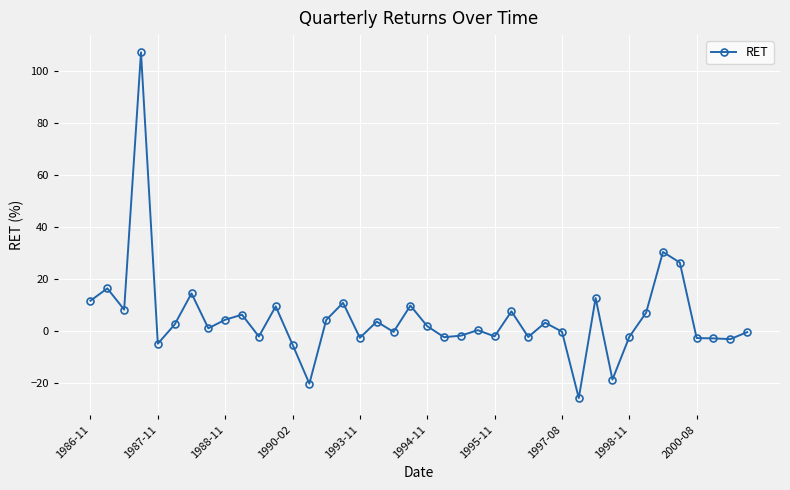

What is the difference between the maximum and minimum values?

133.0